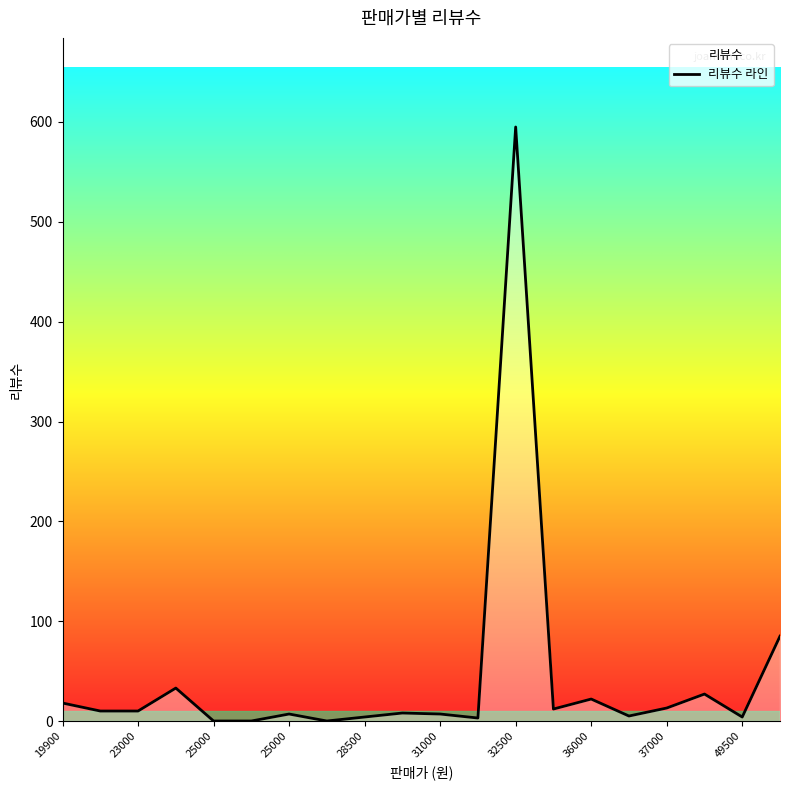

Does the chart display data point markers on the line(s)?

No